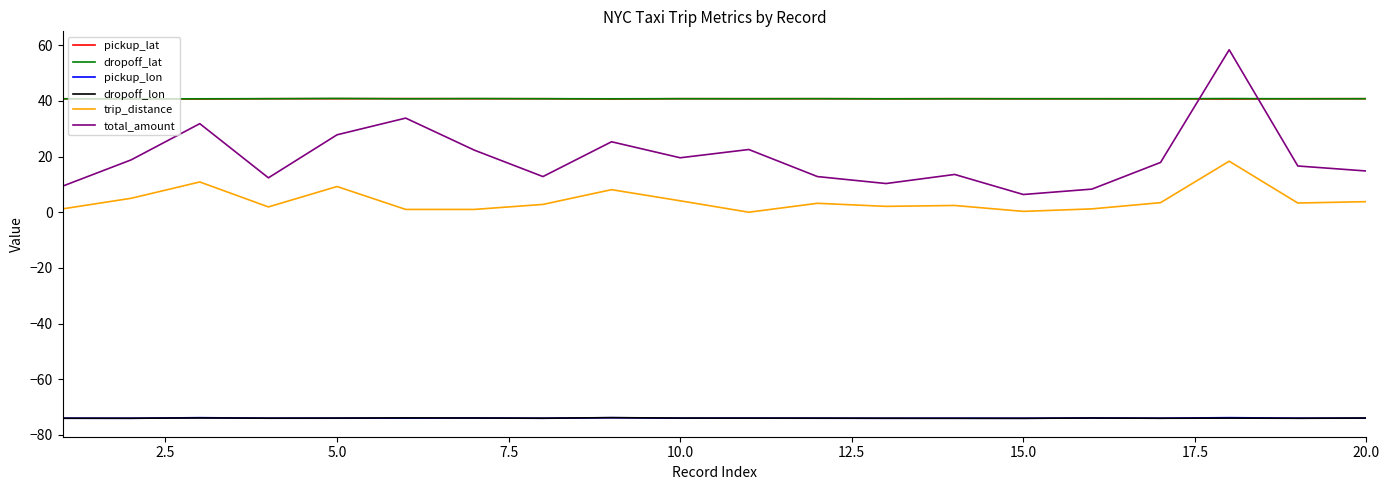

Which series has the widest spread of values?

total_amount